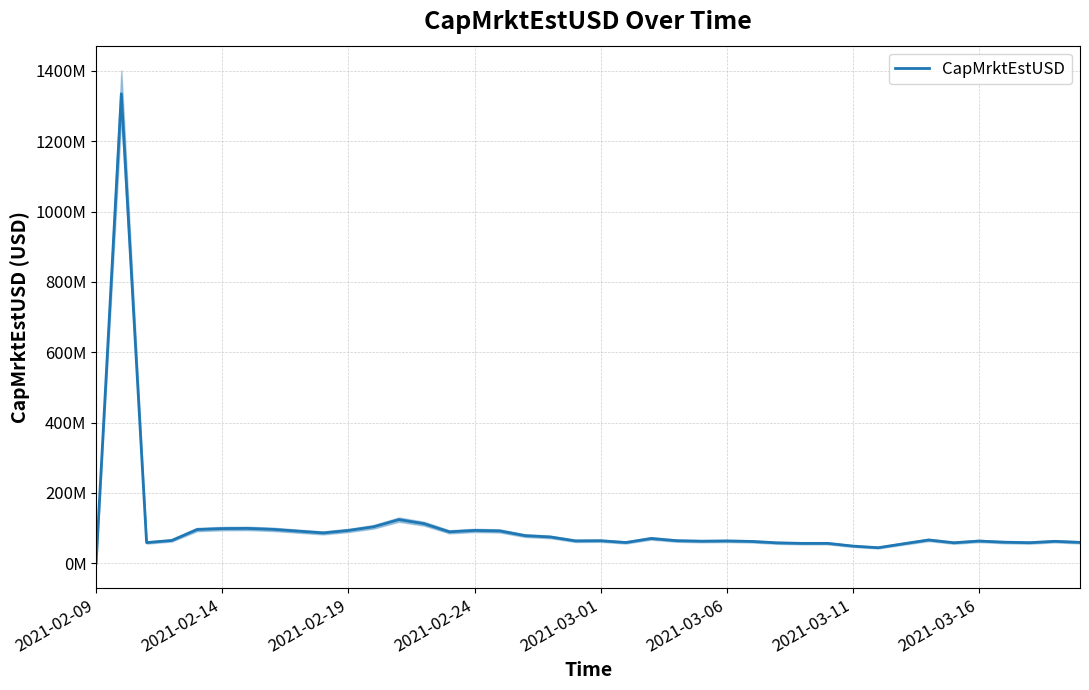

How many values are below 64306089?

20